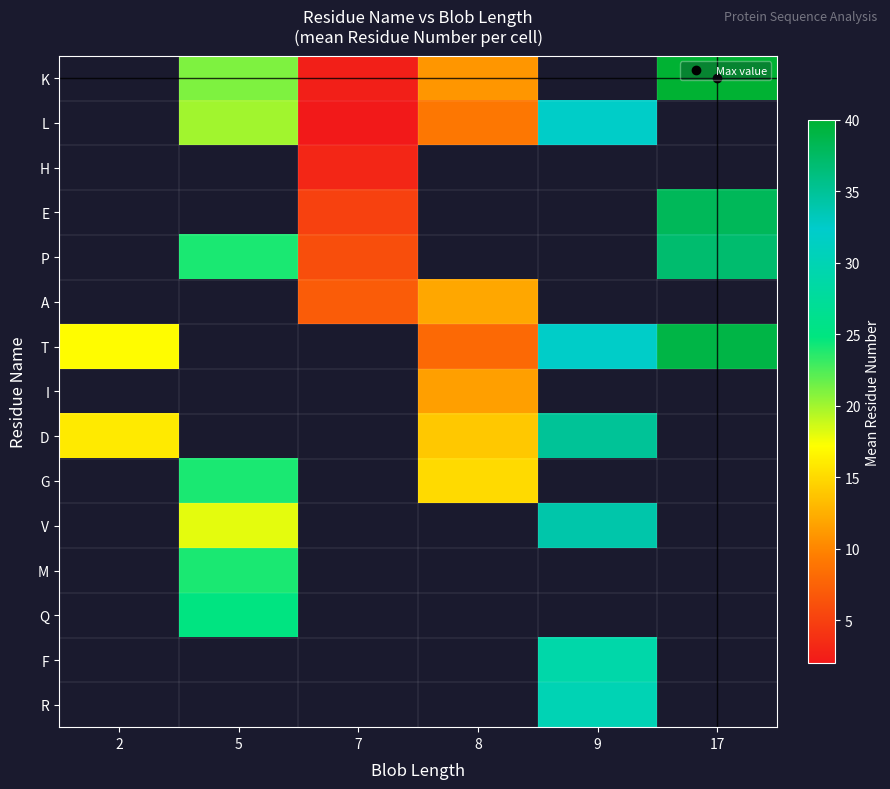

What is the difference between the highest and lowest values at 8?

7.0